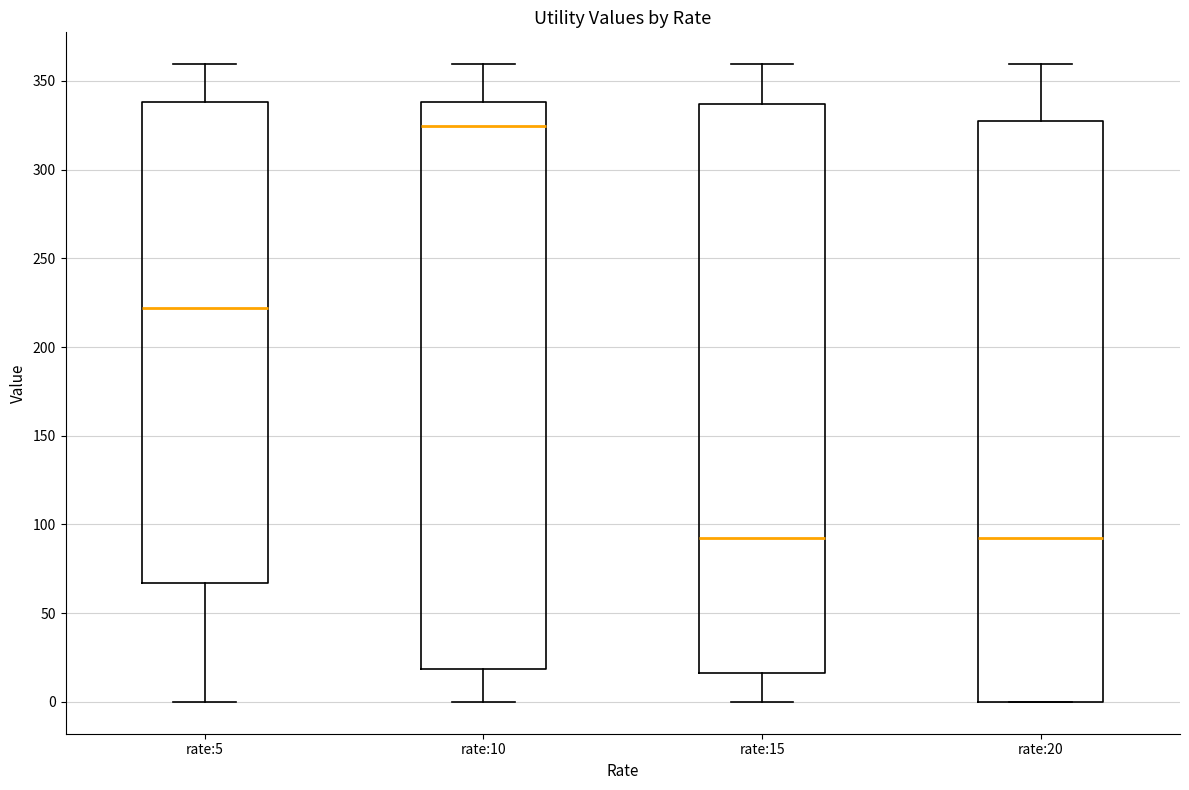

Reading left to right, transcribe this box plot: for each box, give where its median line is, the range the box spans, and where its two whiskers end, as read against the y-axis. The values are not printed on the chart, so give them approximately, as read against the axis.

rate:5: median 220, box 65 to 340, whiskers 0 to 360
rate:10: median 325, box 20 to 340, whiskers 0 to 360
rate:15: median 90, box 15 to 335, whiskers 0 to 360
rate:20: median 90, box 0 to 325, whiskers 0 to 360